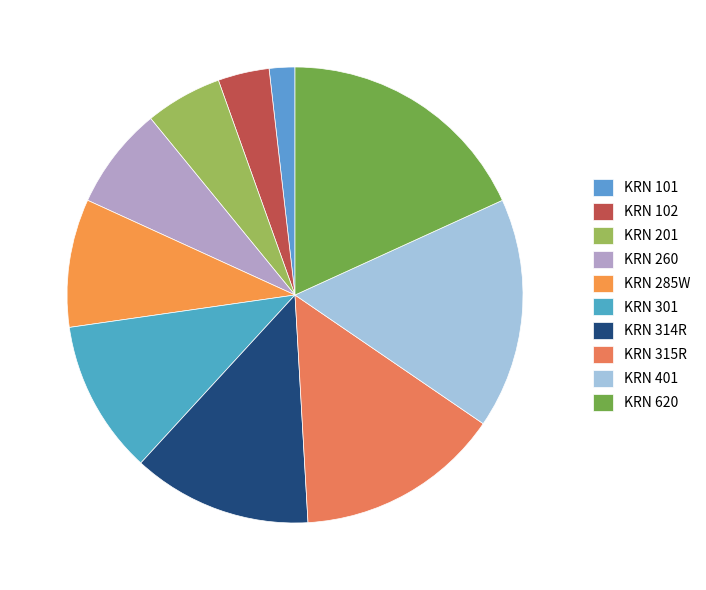

Does KRN 401 represent more than half of the total?

No